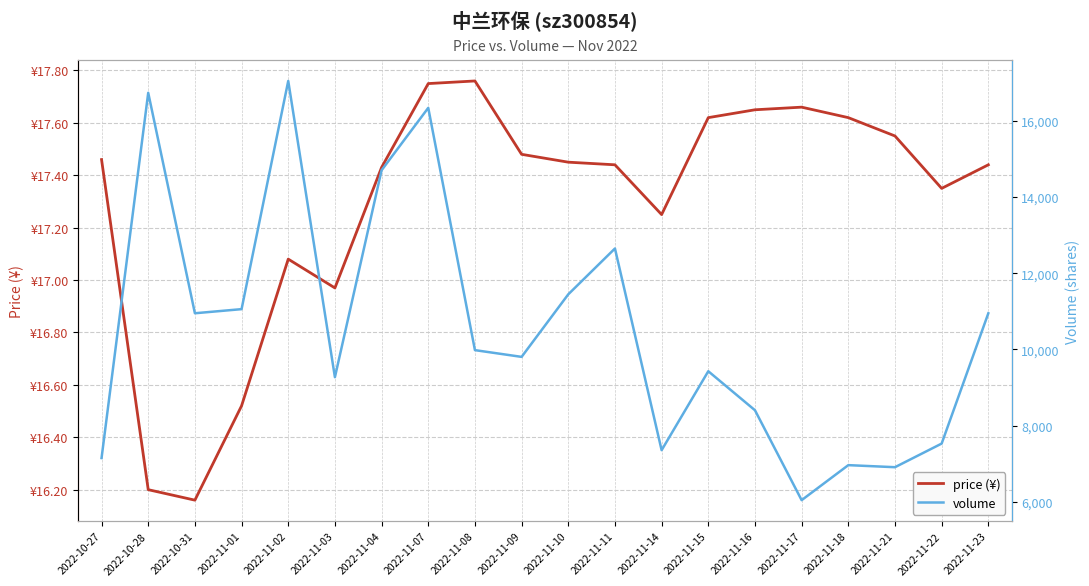

Rank the series by their maximum value, from lowest to highest.

price (¥), volume